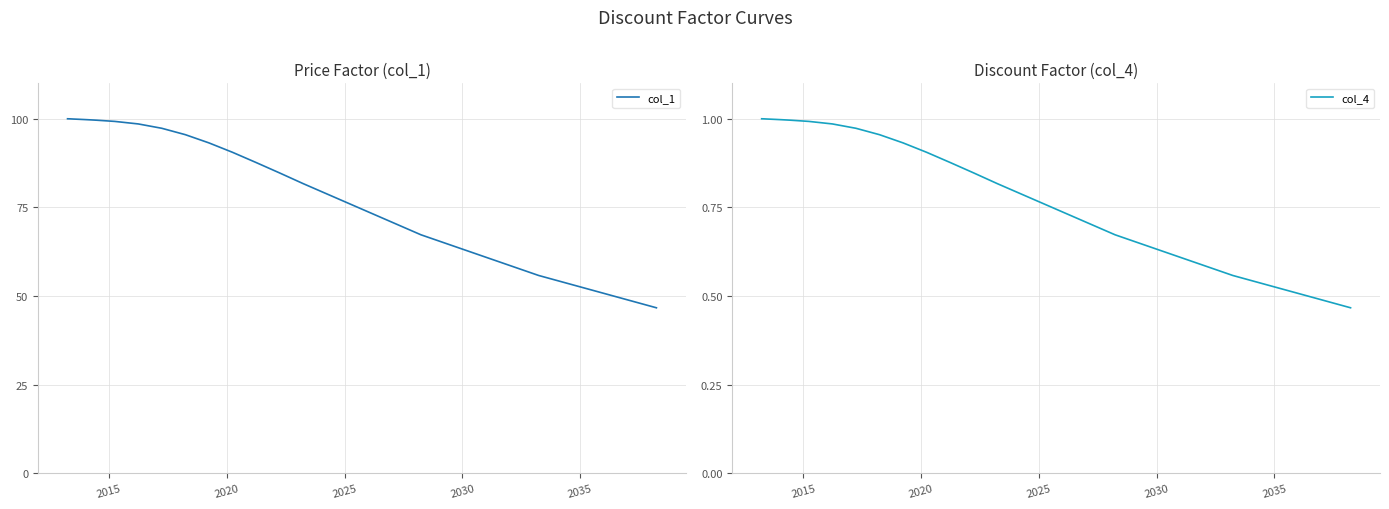

What are all the series names shown in the legend?

col_1, col_4